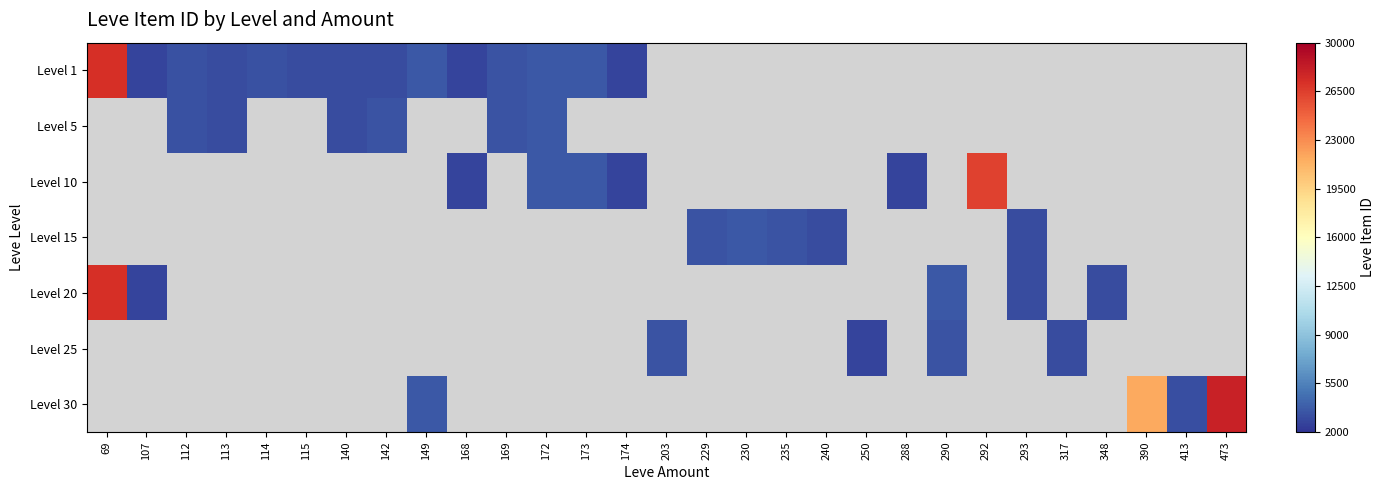

Is the value of Level 15 at 115 greater than the value of Level 30 at 142?

No